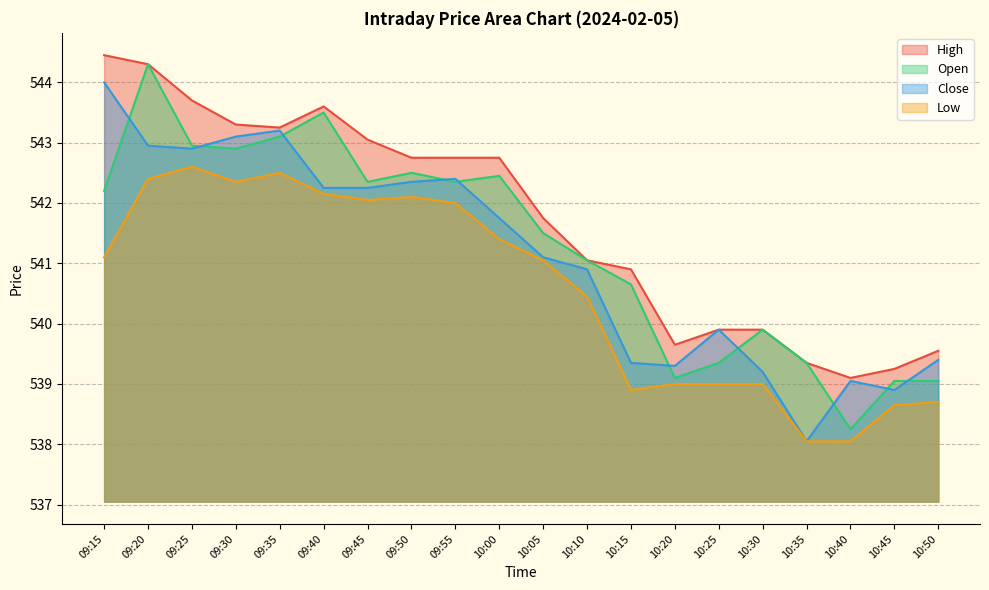

True or false: Open has a value of 542.9 at 09:30.

True